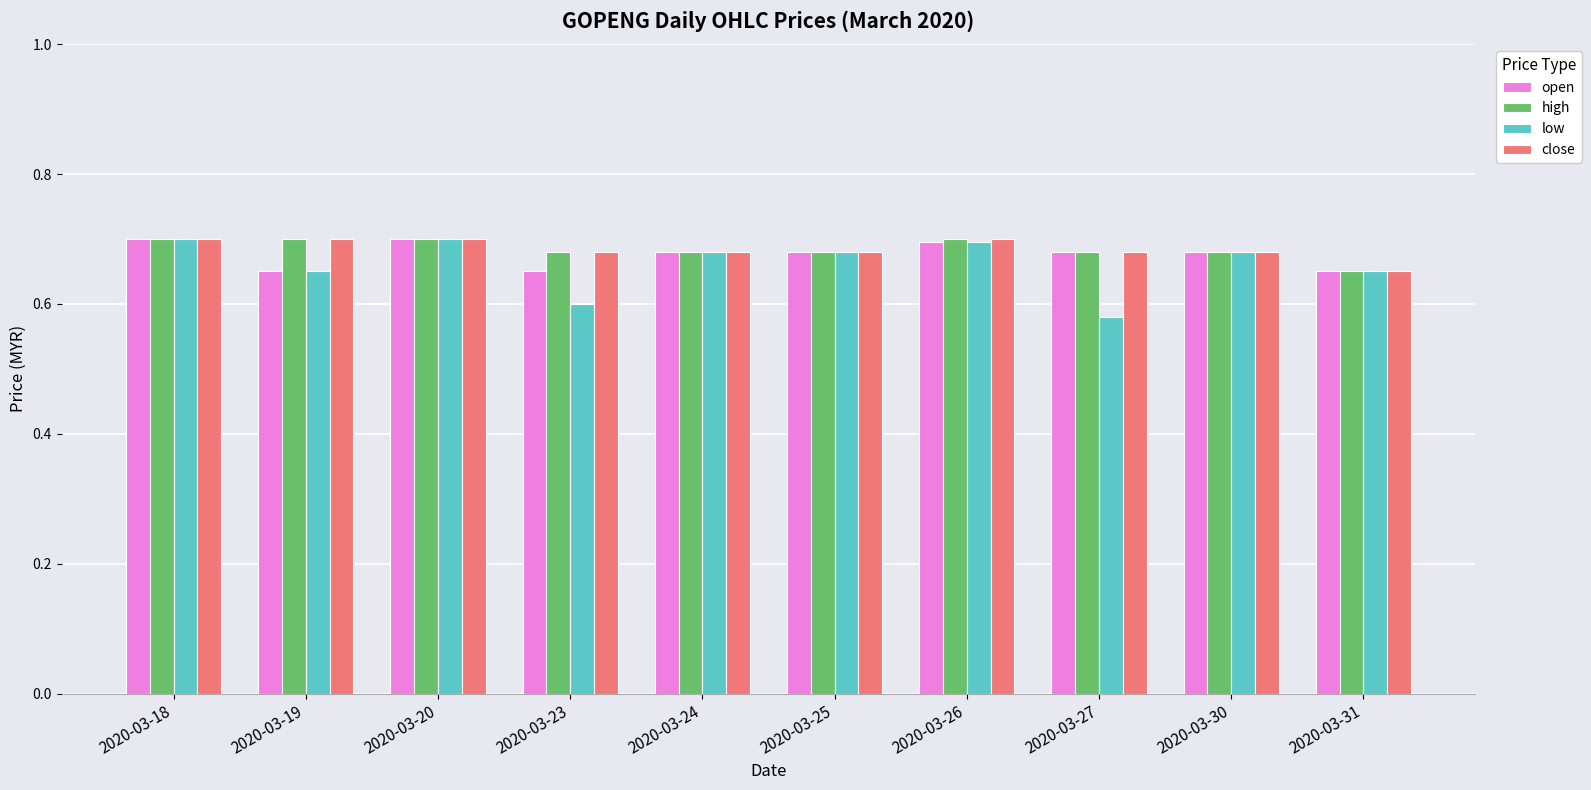

At which label is close closest to 0?

2020-03-31